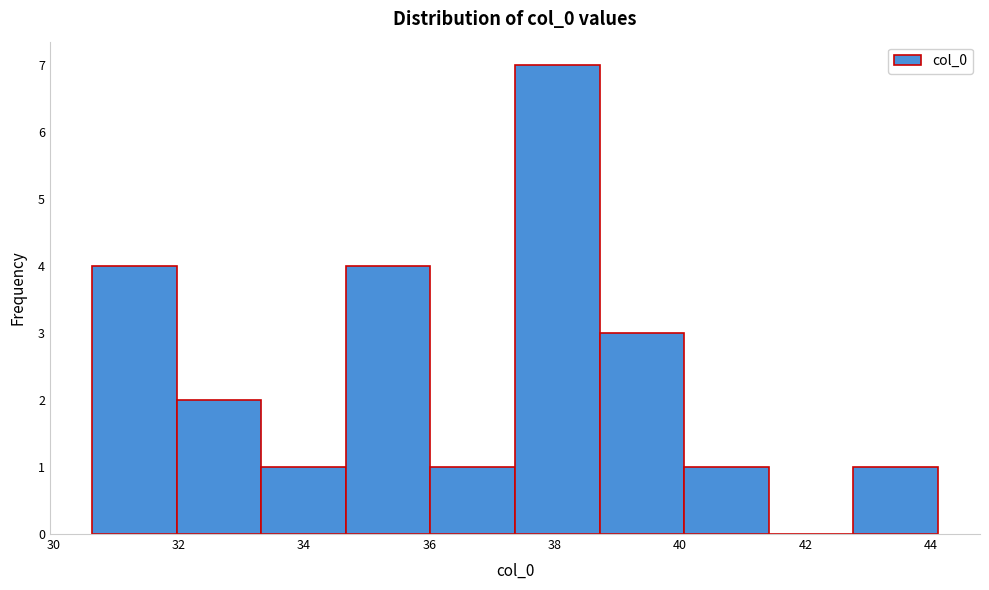

Reading left to right, list every bar in this chart as the range it spans on the x-axis followed by its height. Neither the bar edges nor the heights are printed on the chart, so give them approximately, as read against the axes.

30.6 to 32.0: 4
32.0 to 33.4: 2
33.4 to 34.6: 1
34.6 to 36.0: 4
36.0 to 37.4: 1
37.4 to 38.8: 7
38.8 to 40.0: 3
40.0 to 41.4: 1
41.4 to 42.8: 0
42.8 to 44.2: 1